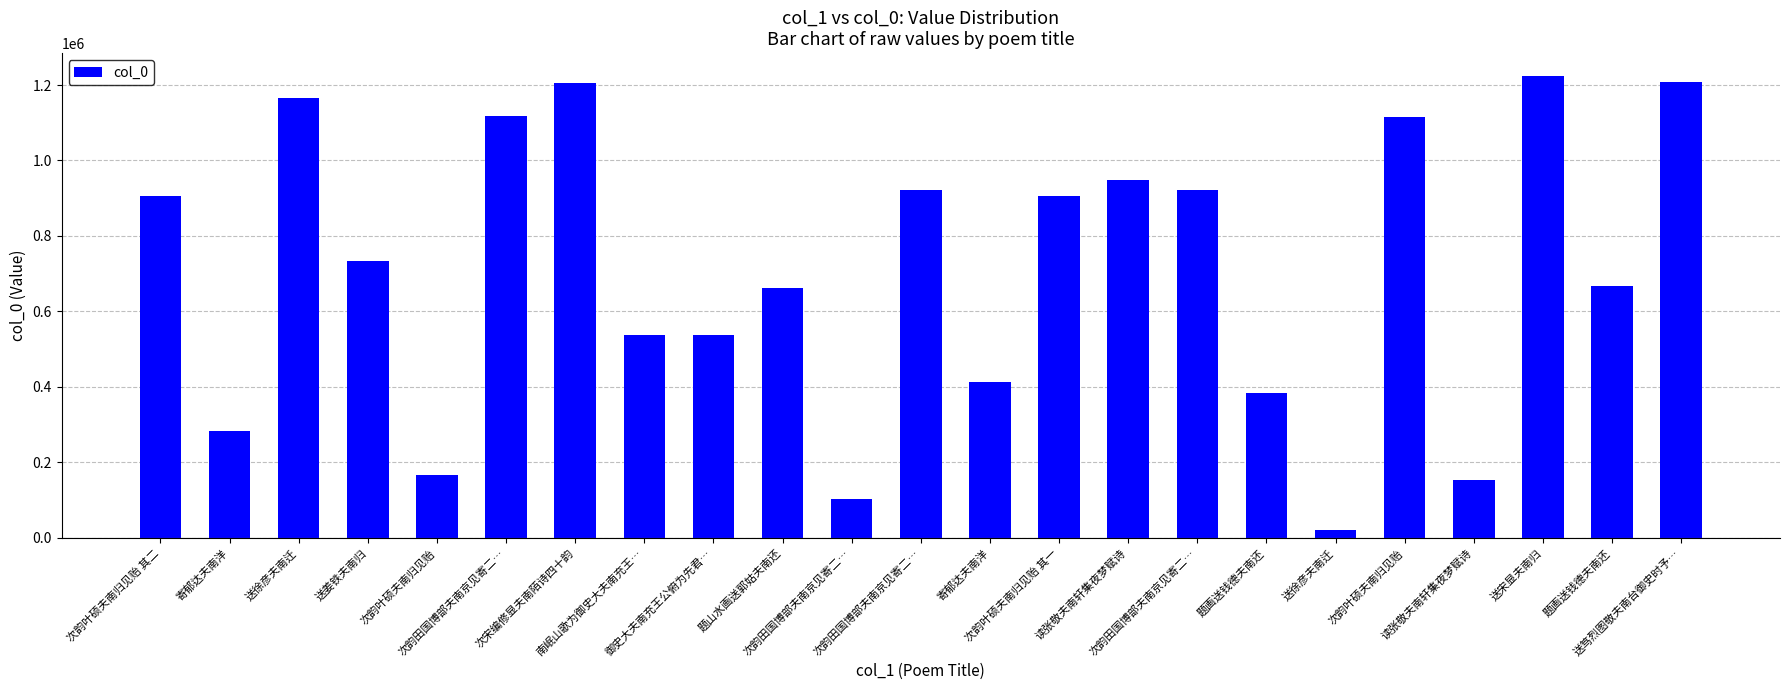

How many data points are less than 733040?

11